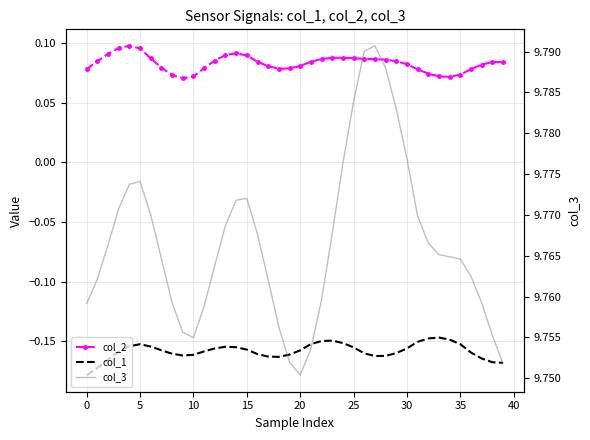

How many lines are shown in the chart?

3